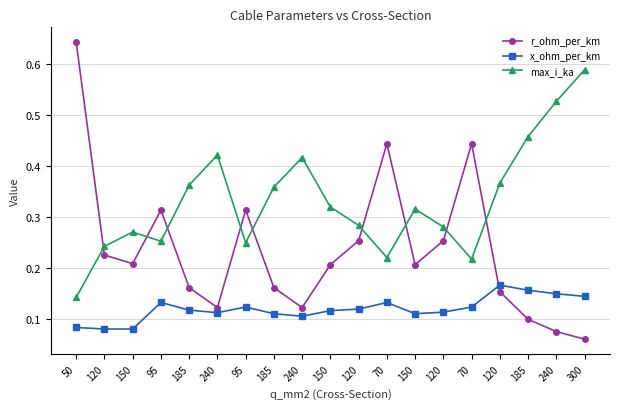

True or false: r_ohm_per_km and x_ohm_per_km intersect in this chart.

True